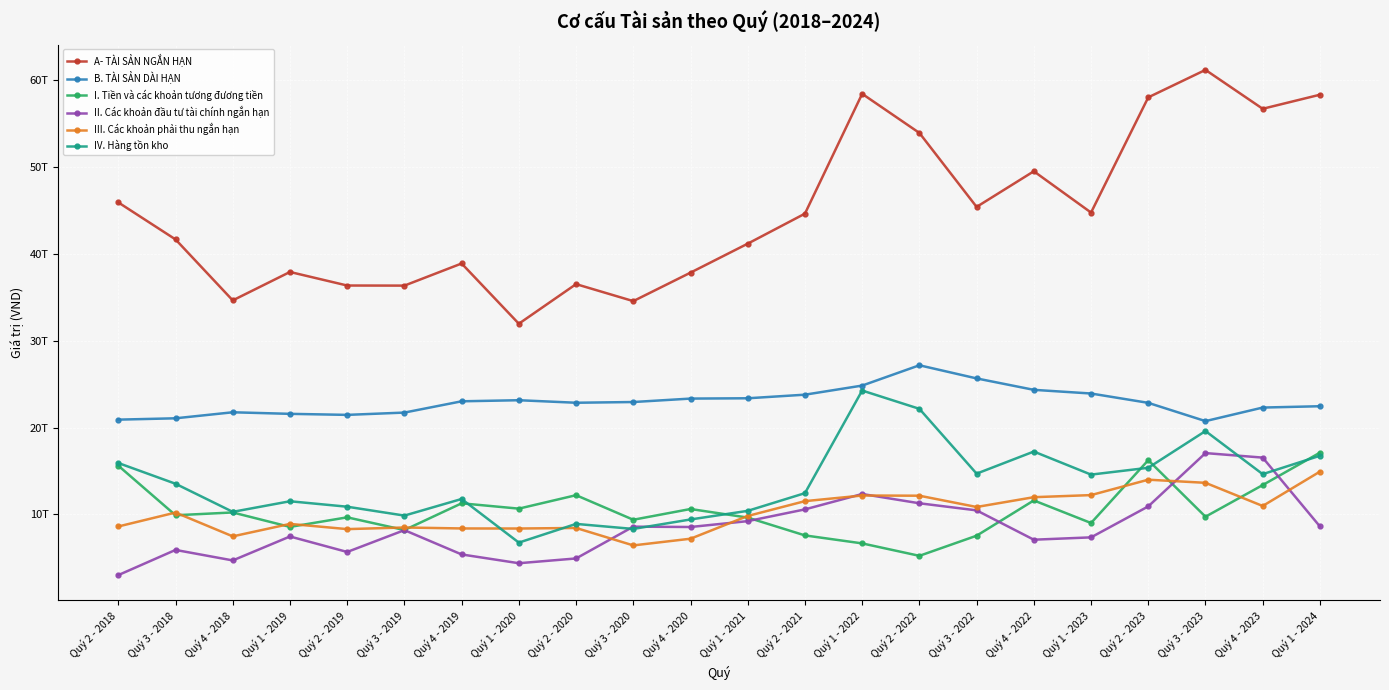

True or false: III. Các khoản phải thu ngắn hạn has a value of 17505591144401 at Quý 2 - 2021.

False